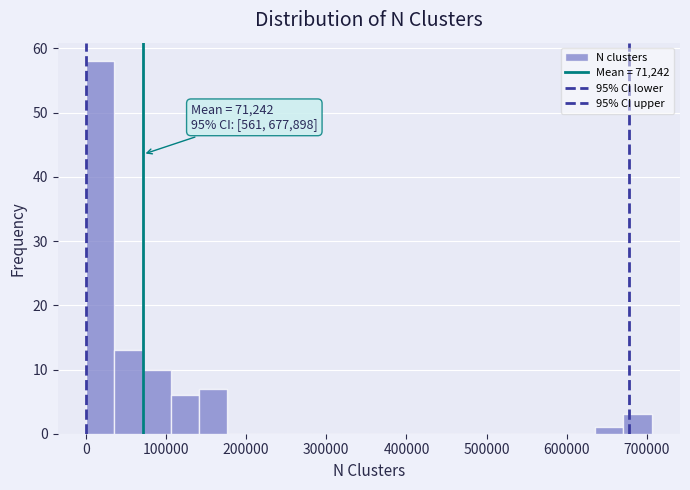

Around what value on the x-axis is the tallest bar? Give the approximate position of its centre, as read against the axis.

20000